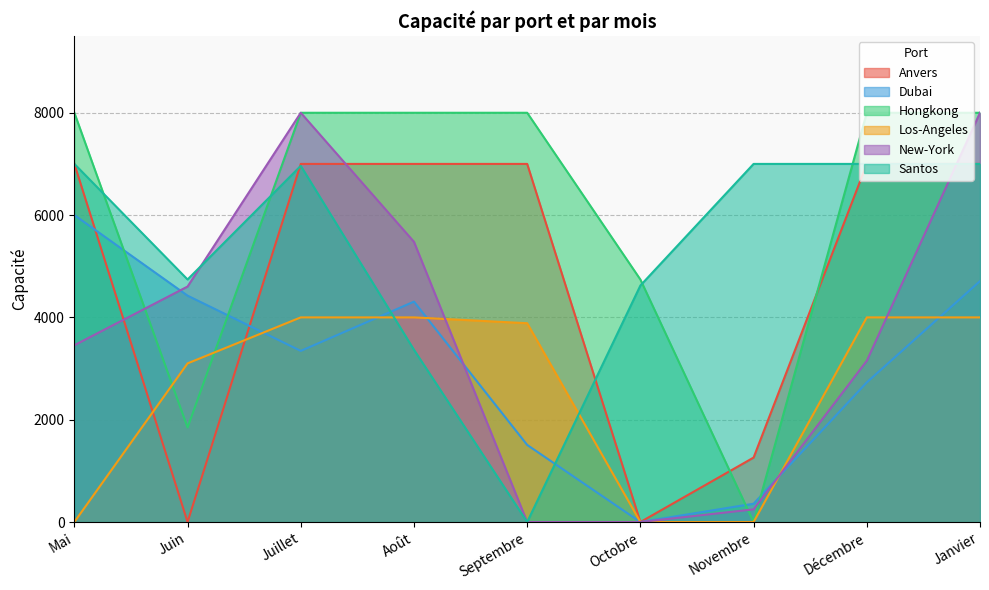

What is the difference between the maximum and second lowest values in the Anvers series?

7000